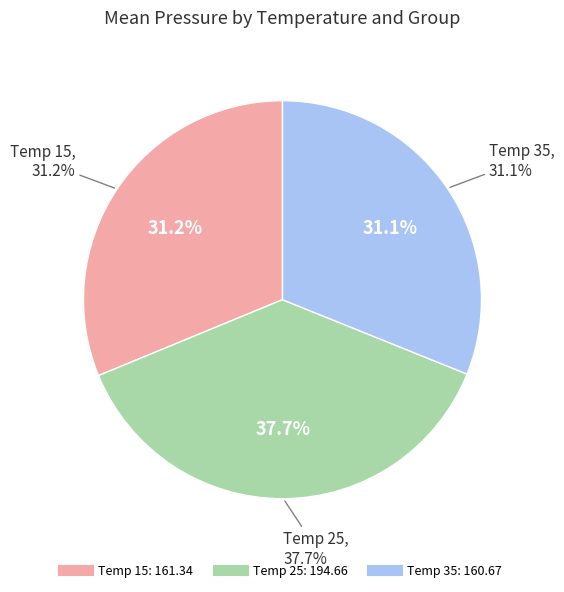

Which category has the smallest portion of the pie?

Temp 35 (M_G3)